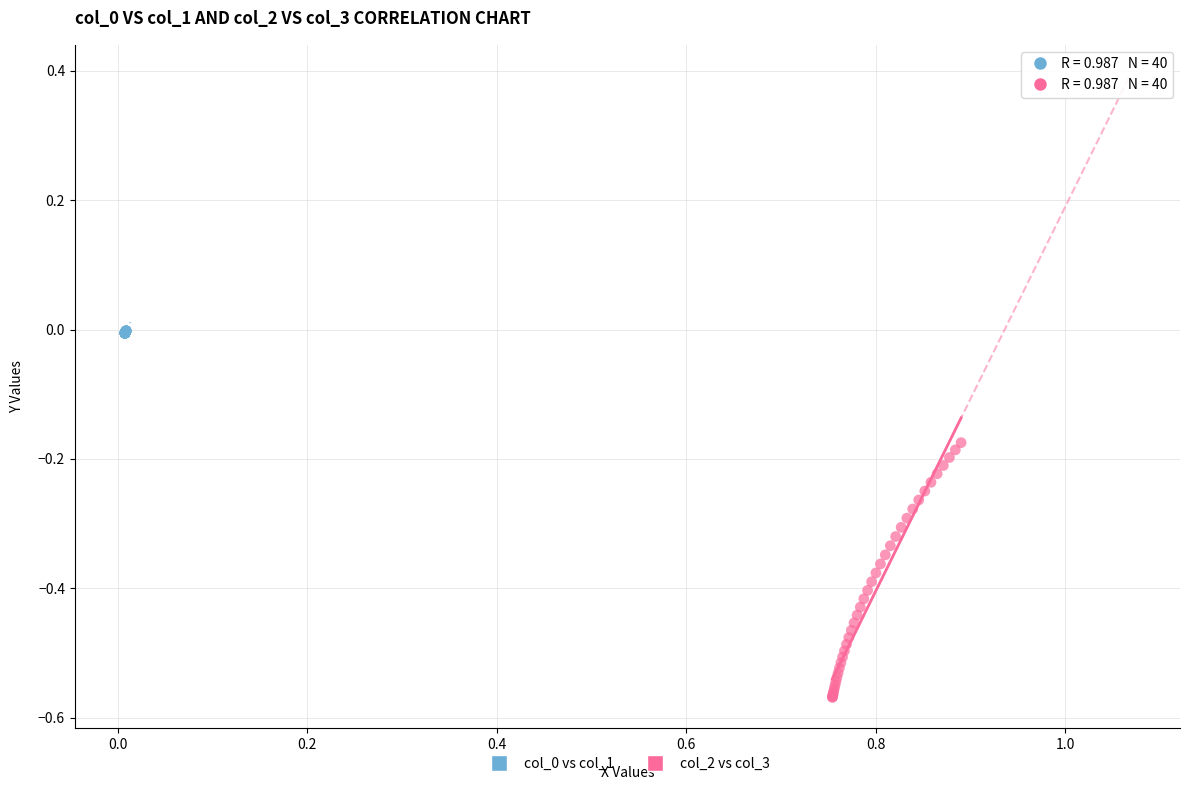

Which series reaches the minimum Y coordinate?

col_2 vs col_3